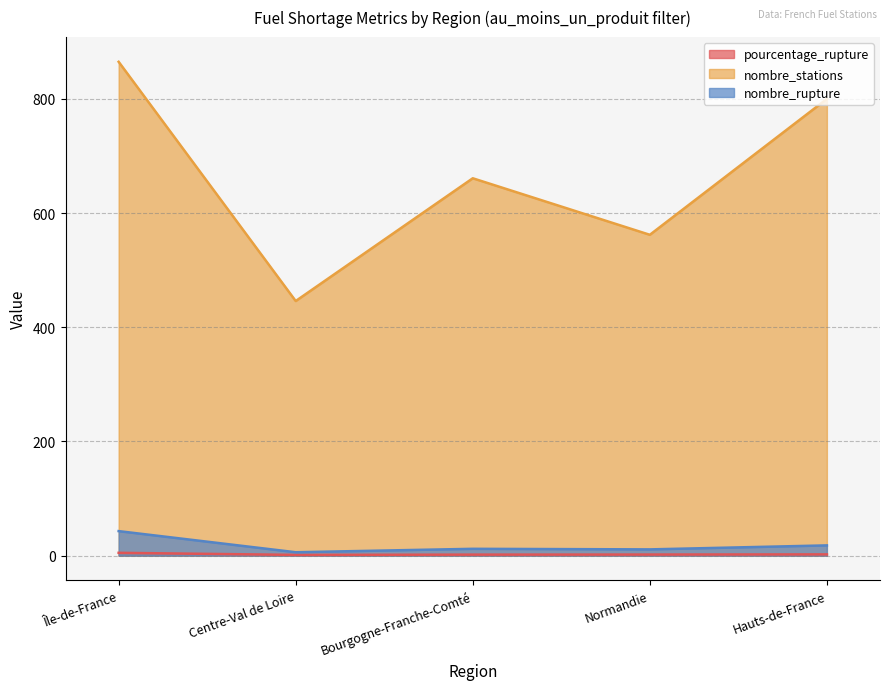

The value of nombre_stations at Normandie is 562.0. True or false?

True